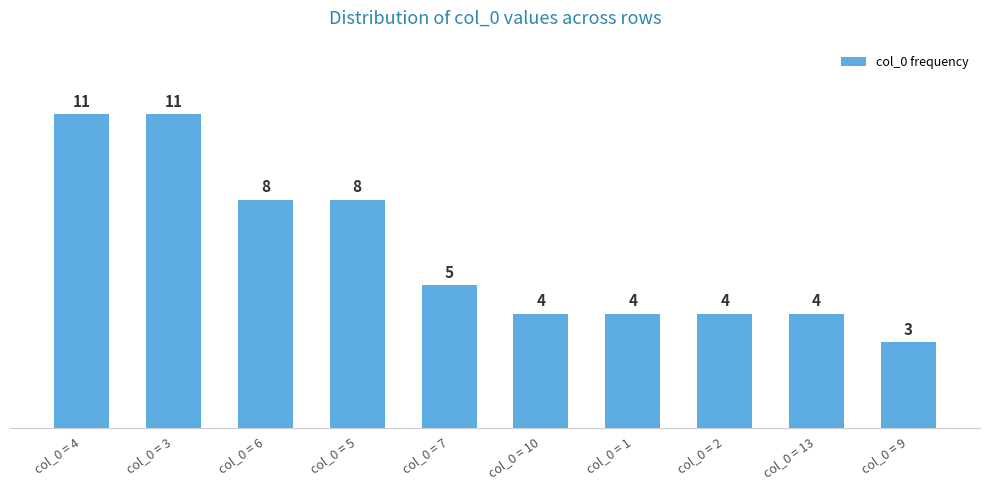

Is it true that the value at col_0 = 7 is 7?

False